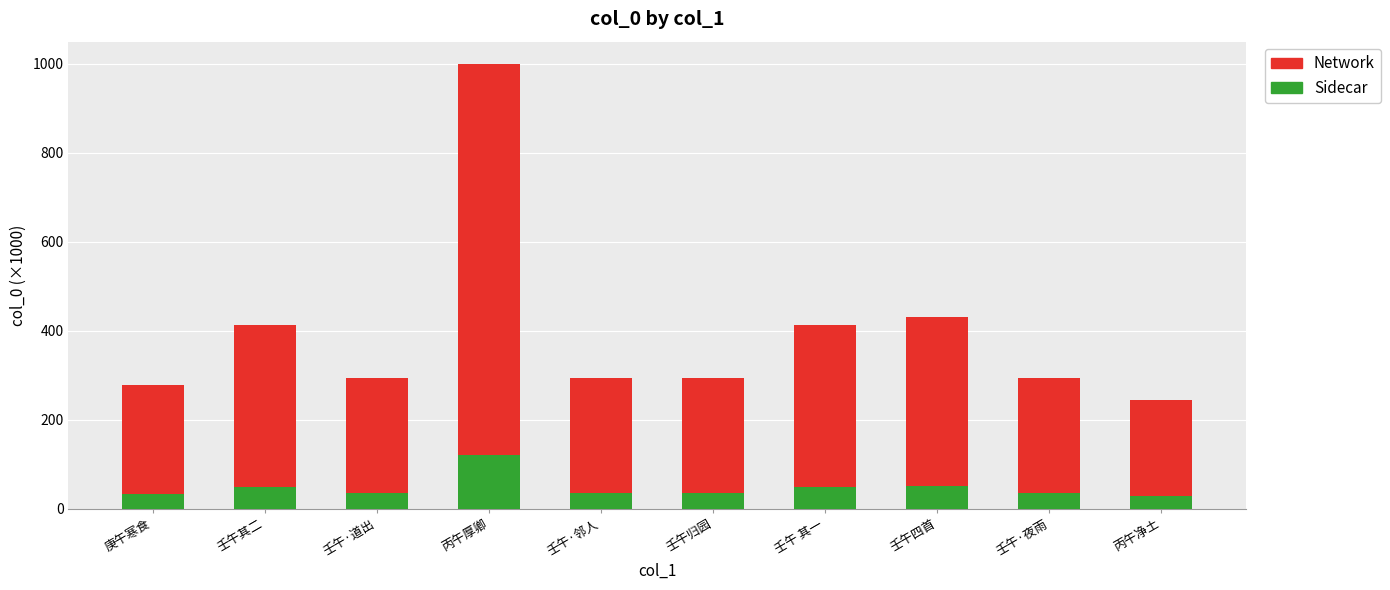

At which category is the sum across all series the highest?

丙午厚卿